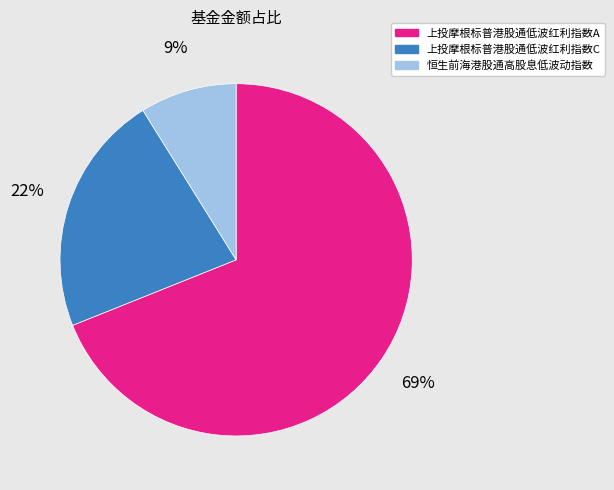

True or false: 上投摩根标普港股通低波红利指数A accounts for 62% of the total.

False